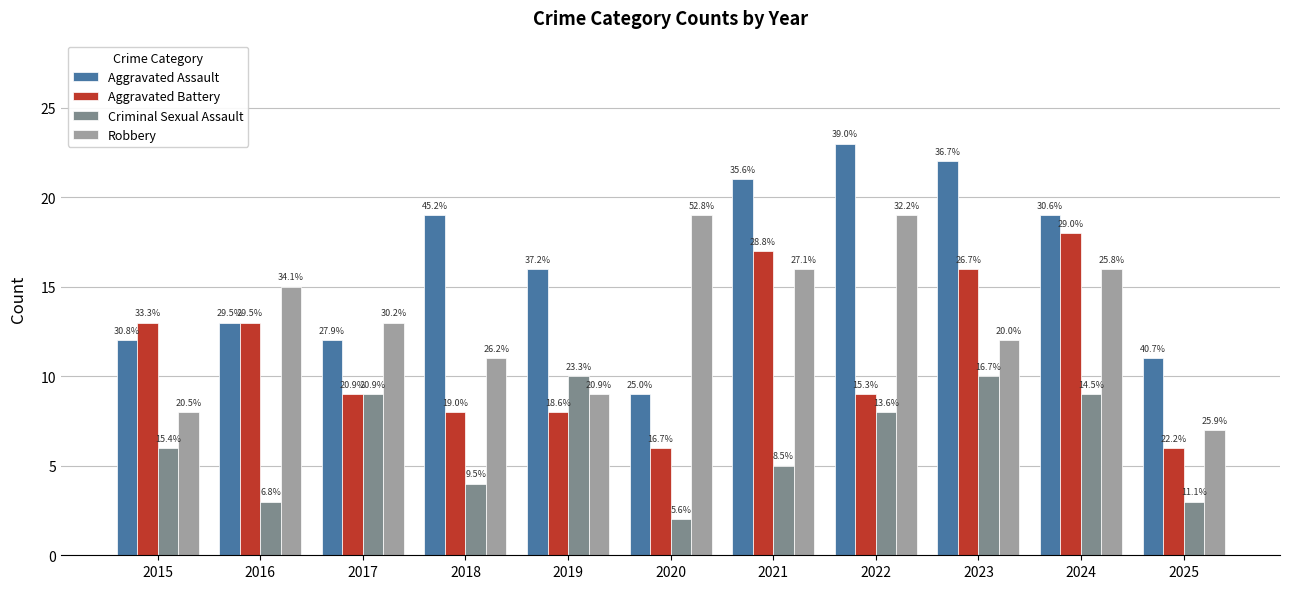

How many bars are there in total?

44